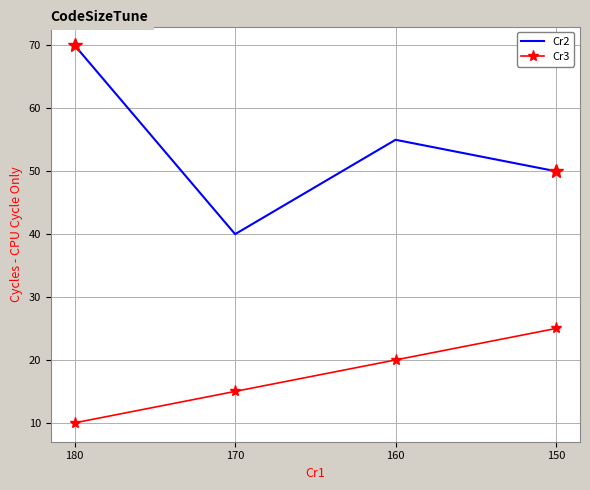

How many Cr2 values are between 50 and 70?

3